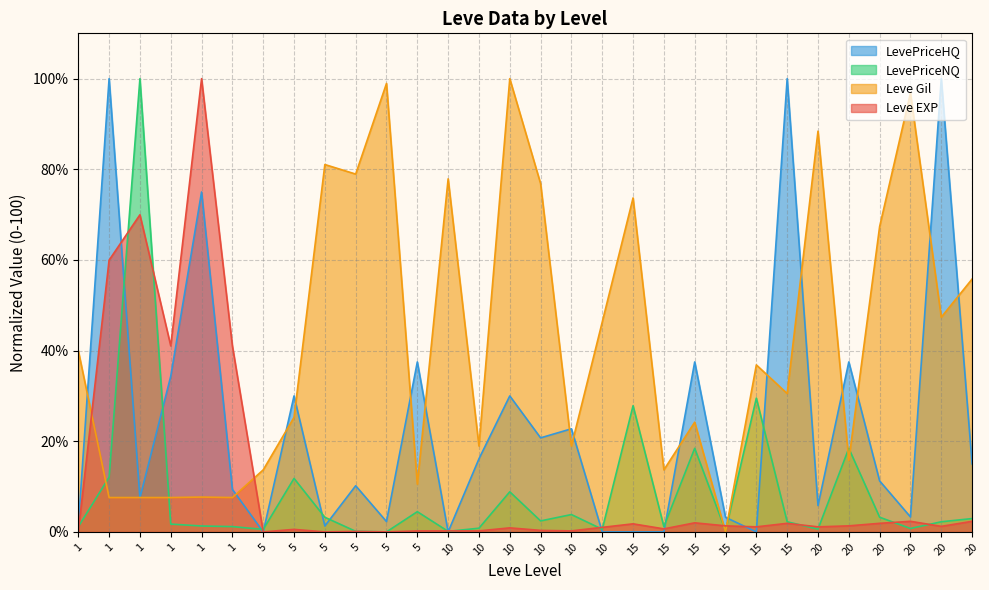

Where does the LevePriceNQ series first go above 2?

1